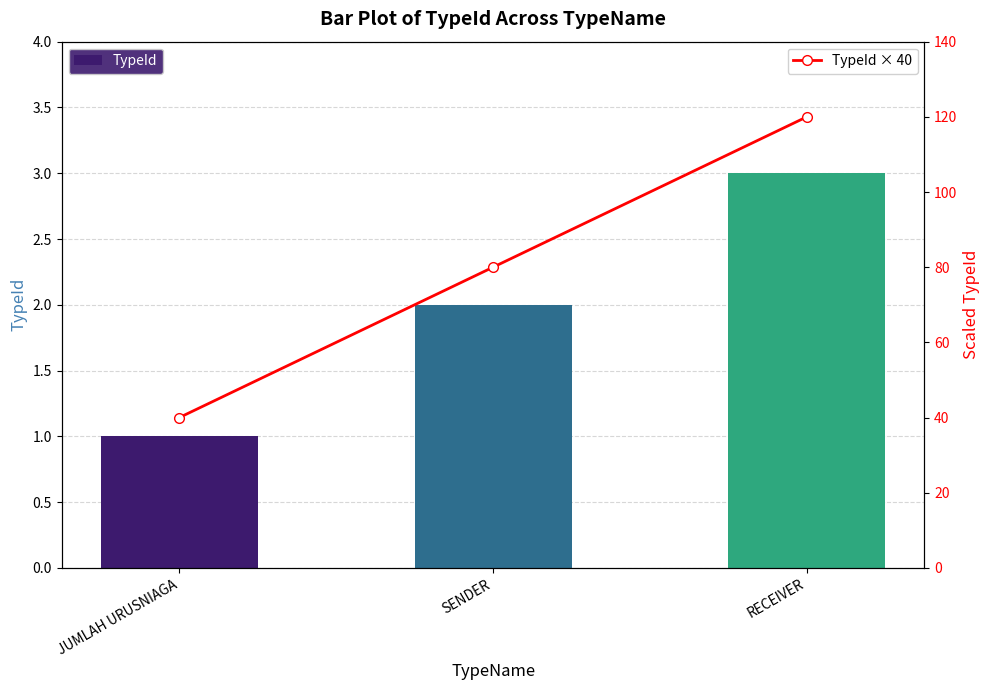

Reading right to left, transcribe all the data shown in this chart.

TypeId: 3	2	1
TypeId × 40: 120	80	40